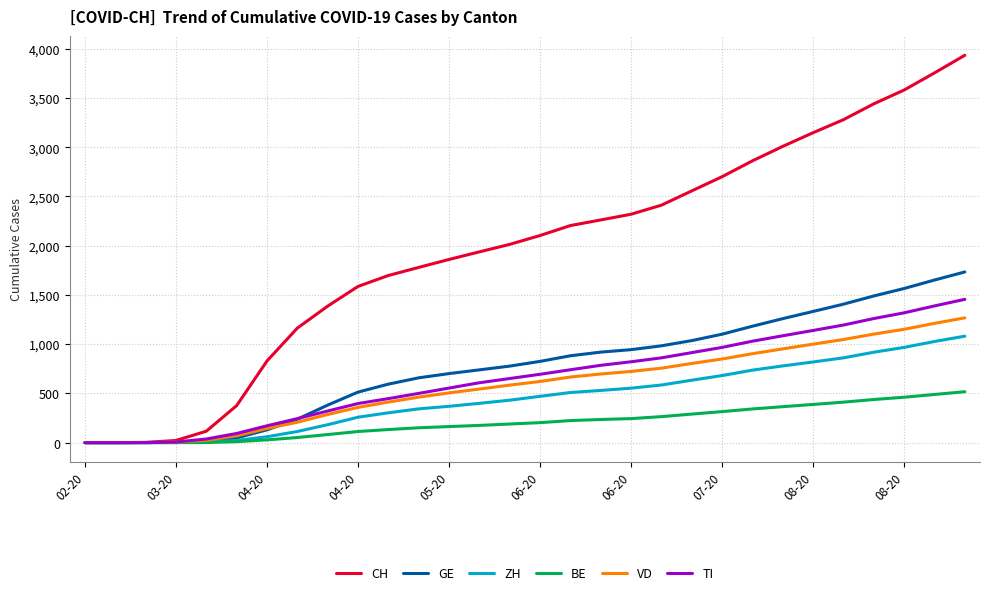

What is the sum of all ZH values?

13637